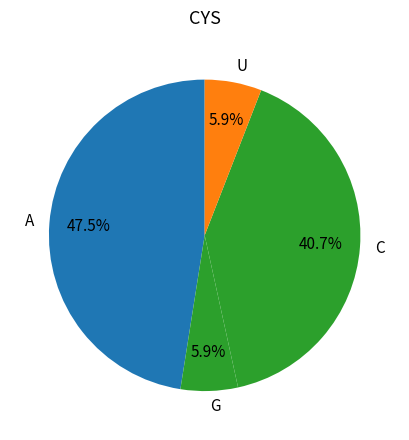

What portion of the pie excludes A?

52.5%